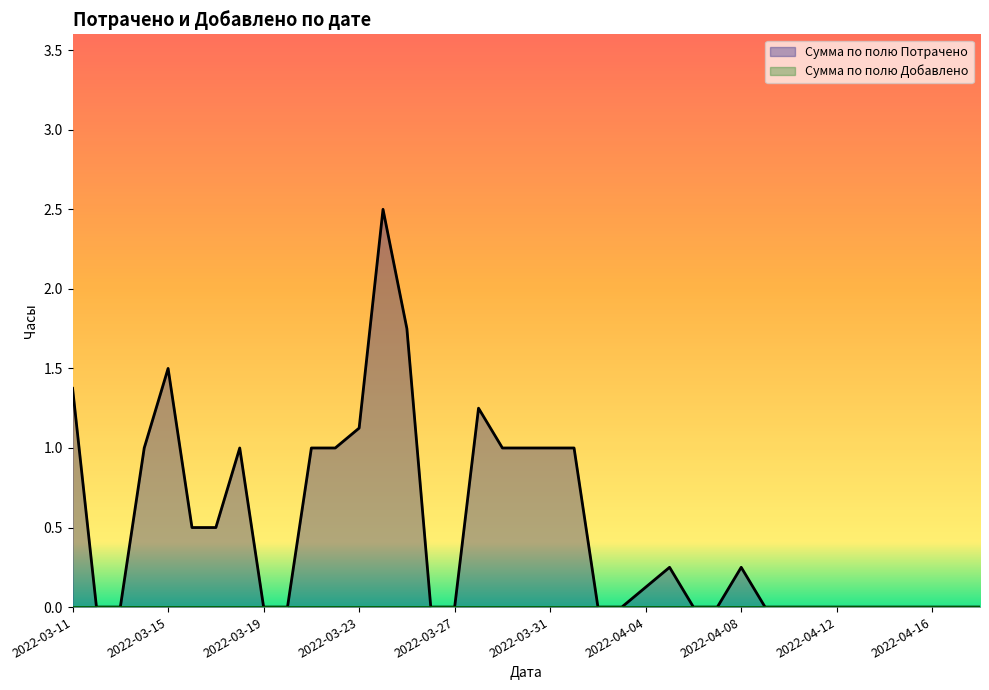

How many interior local peaks (higher than both neighbors) does the data have?

6